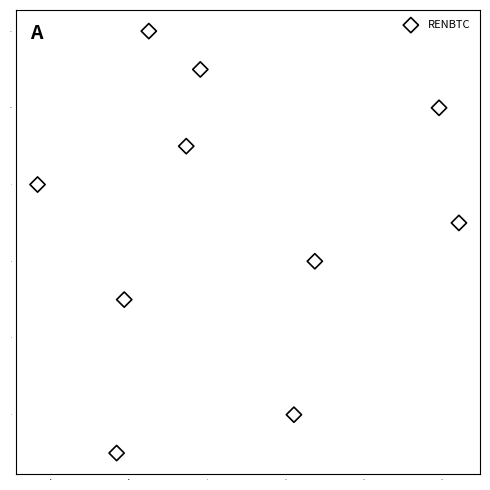

What is the range of Y values (max minus min)?

11